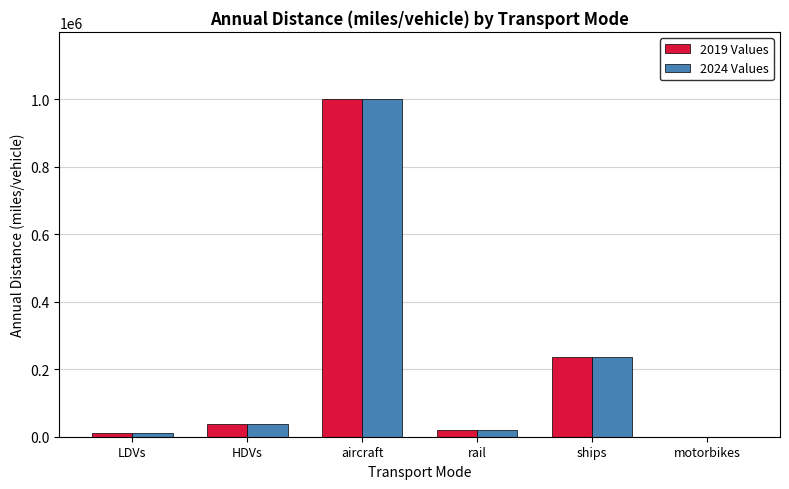

What are all the series names shown in the legend?

2019 Values, 2024 Values